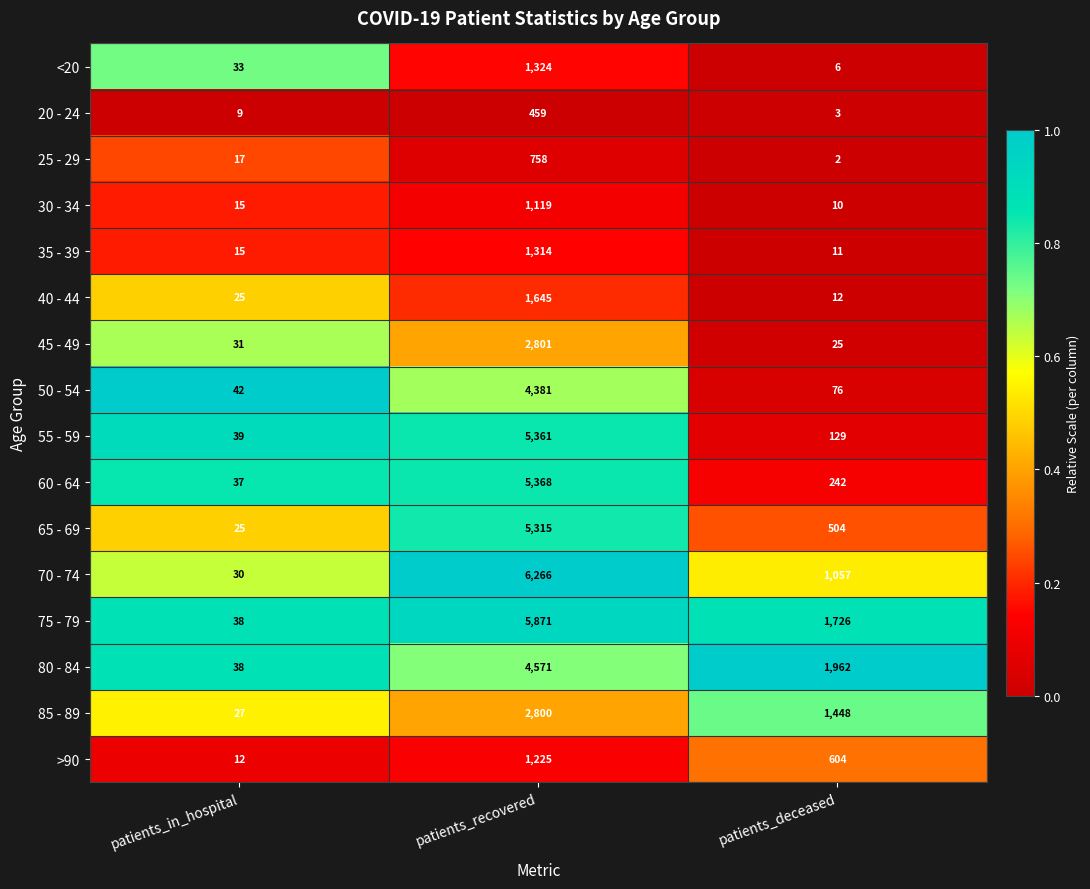

Which series has the widest spread of values?

70 - 74